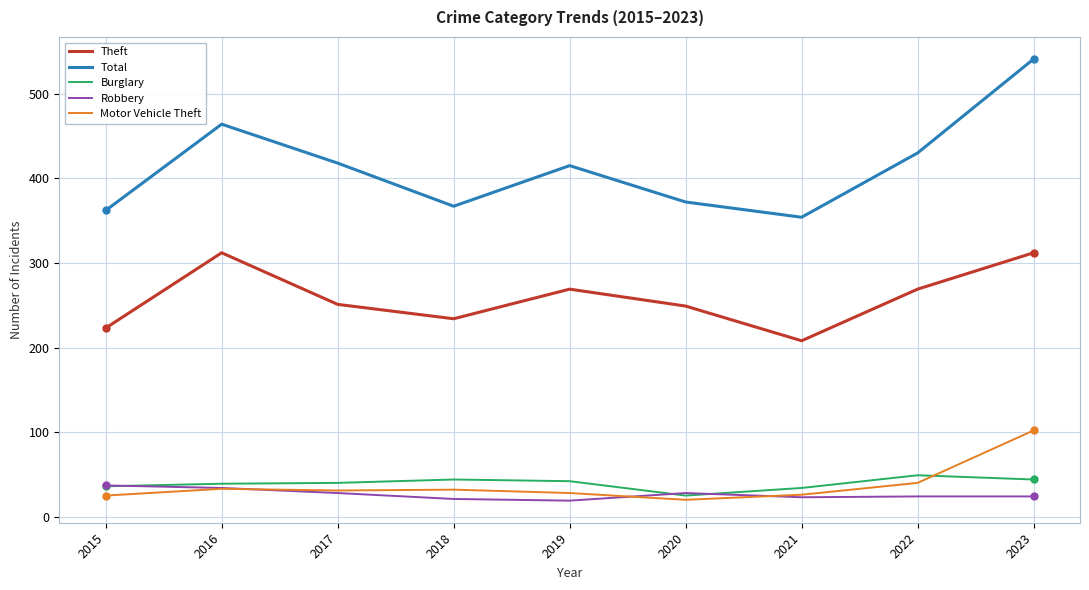

What is the approximate value of Theft at 2017?

251